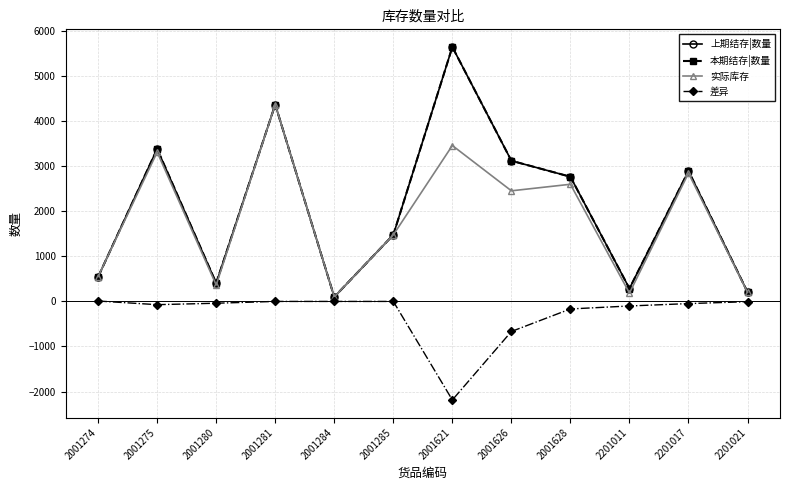

Is this an area chart (filled region under the line)?

No